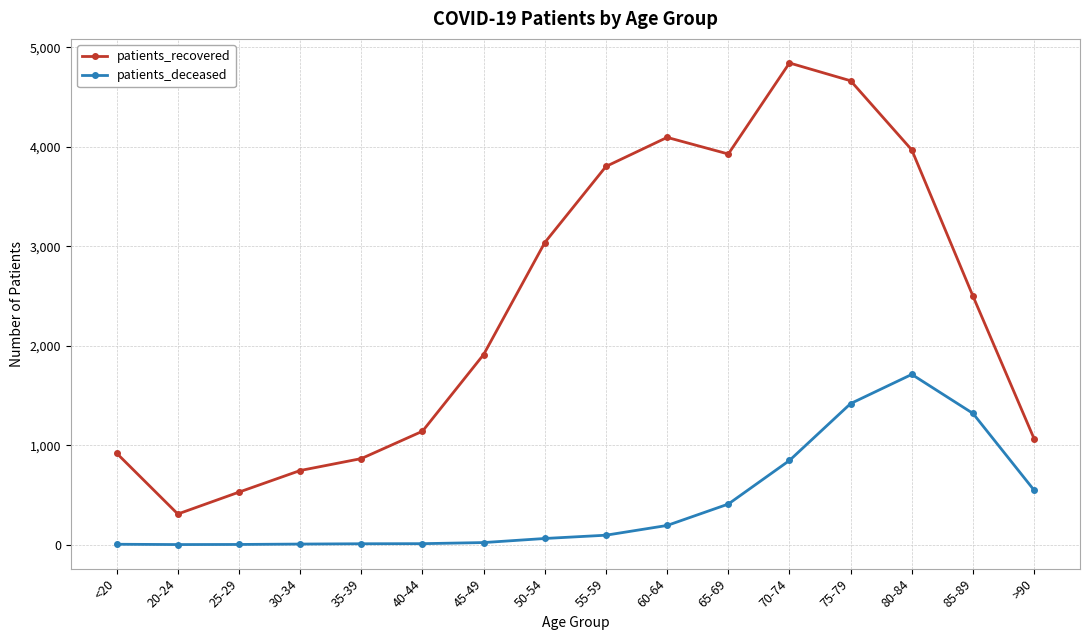

In patients_recovered, how many points are higher than both neighbors (excluding endpoints)?

2